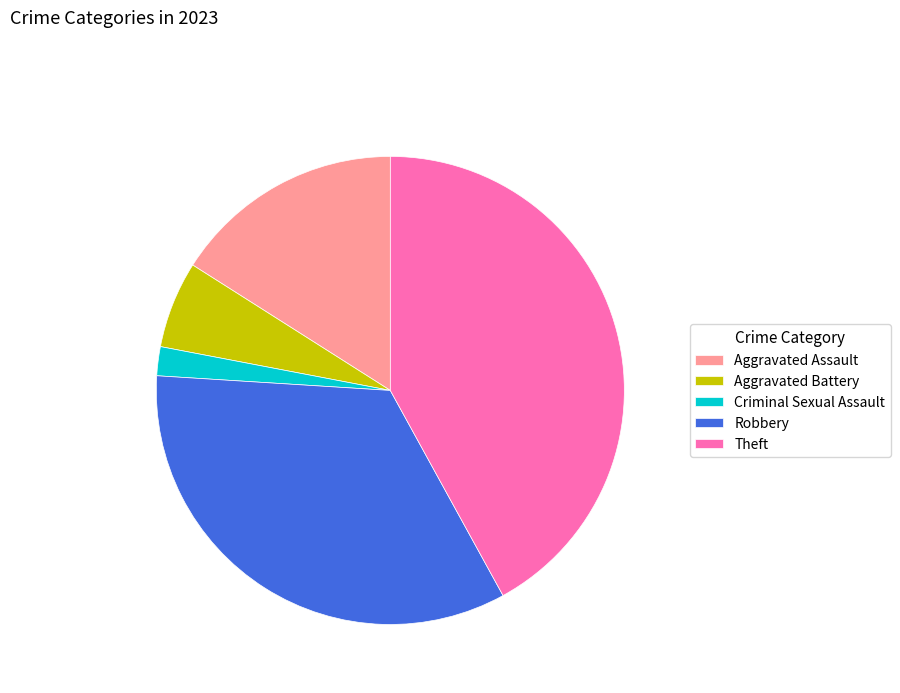

Between Theft and Criminal Sexual Assault, which is larger?

Theft